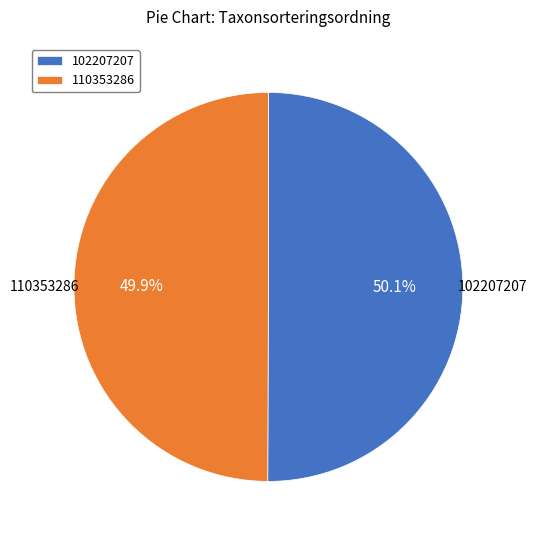

Do 110353286 and 102207207 together represent more than half of the pie?

Yes